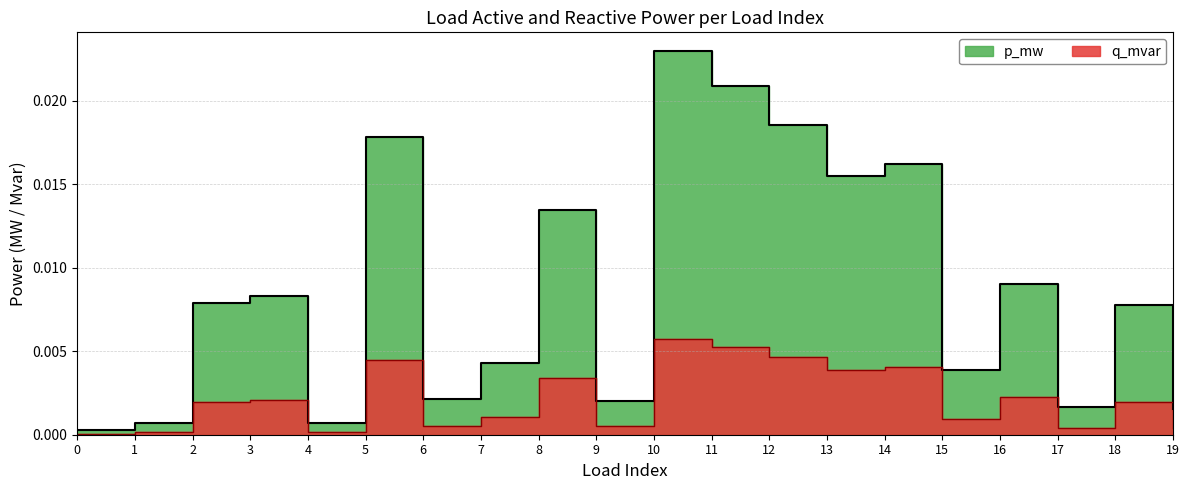

Where is the first local minimum for q_mvar?

4